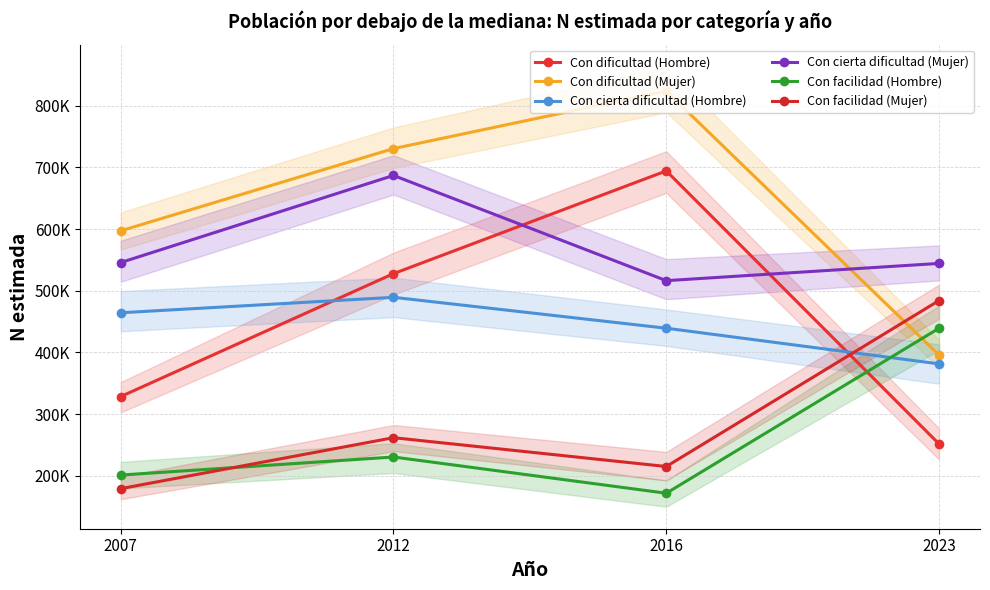

True or false: Con facilidad (Hombre) has more than 2 points higher than both neighbors.

False